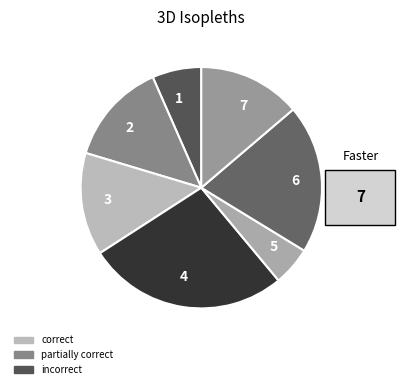

Is there a majority slice in this chart?

No